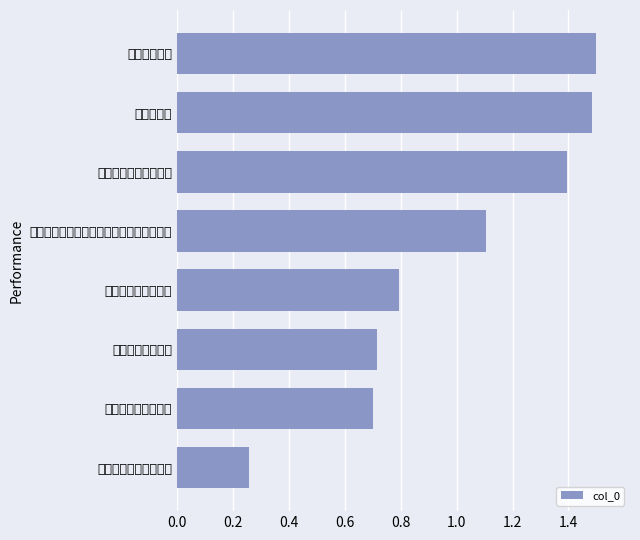

Which category has the highest value across all series?

送吴甥归秣陵